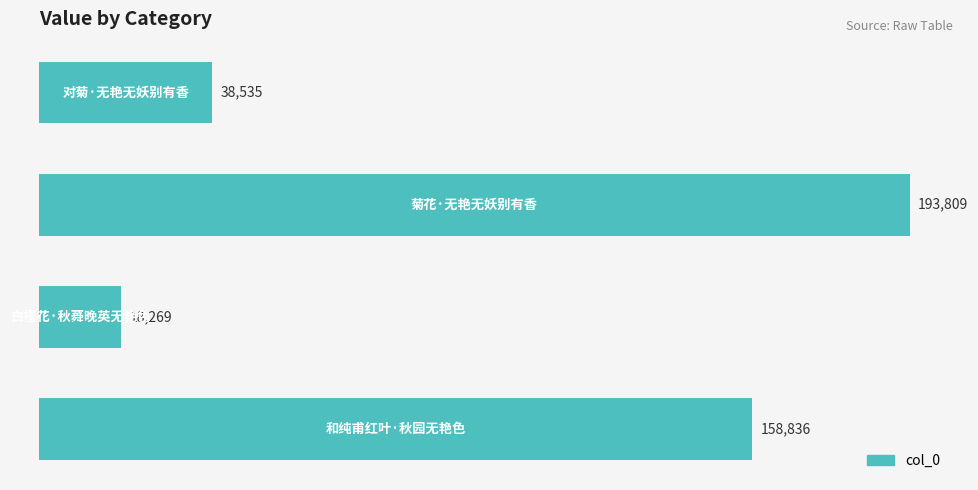

What is the greatest value displayed?

193809